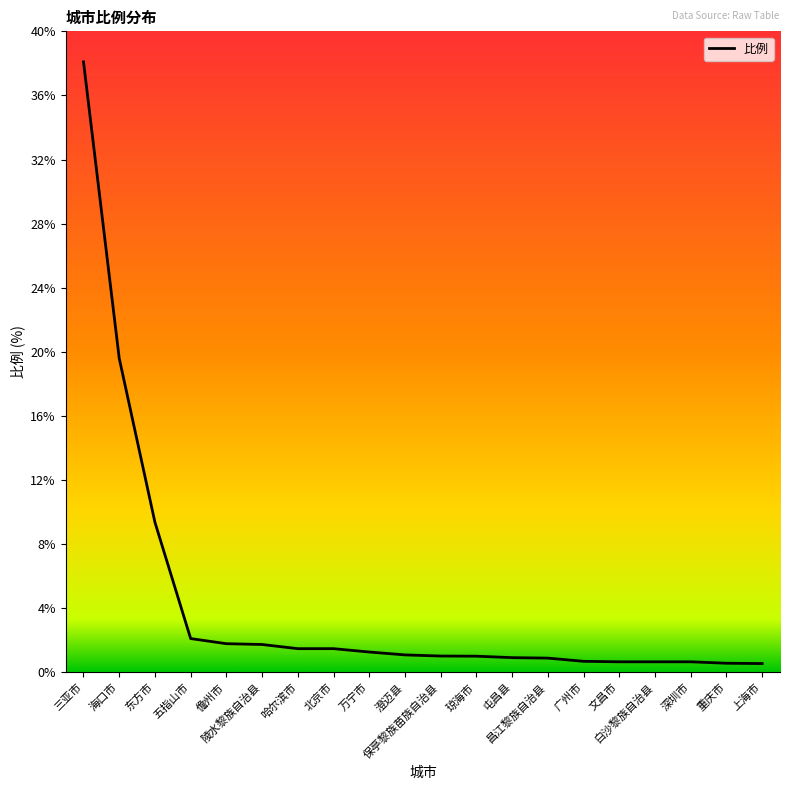

At which label is the value closest to 19?

海口市